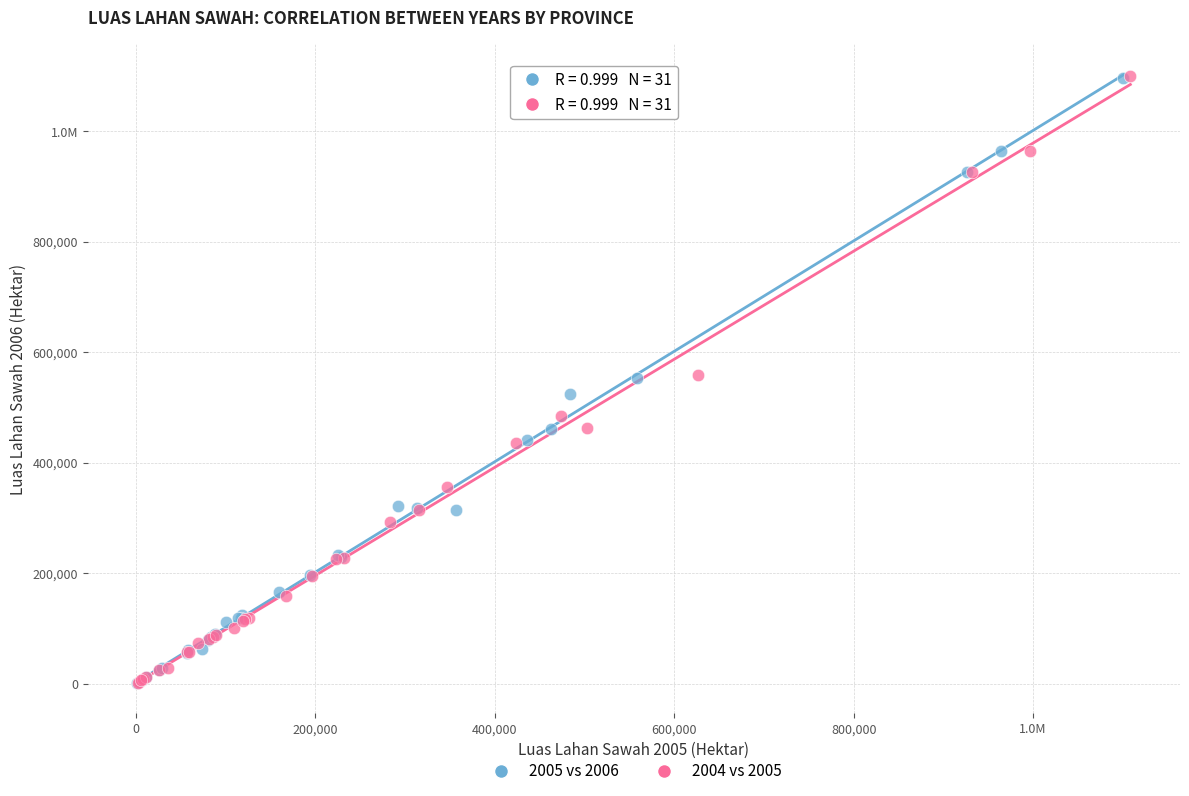

What are all the series names shown in the legend?

2005 vs 2006, 2004 vs 2005